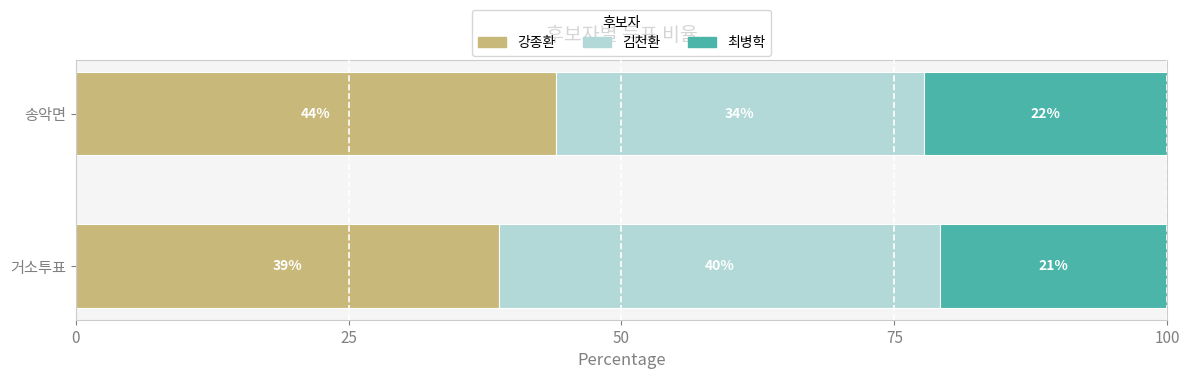

What is the sum of all 최병학 values?

43.1